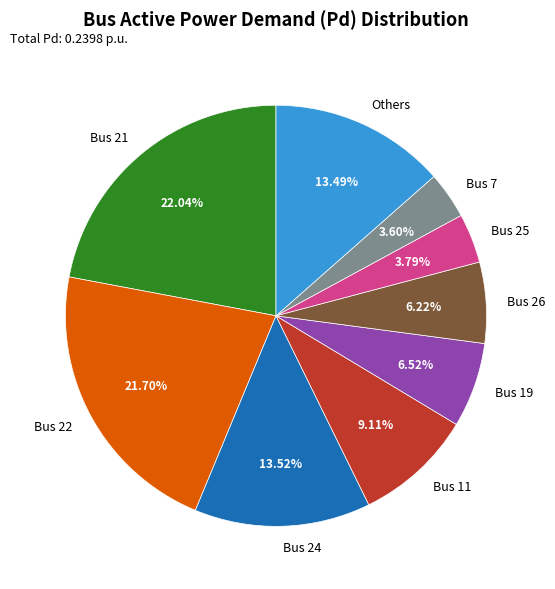

Between Bus 25 and Bus 11, which is larger?

Bus 11